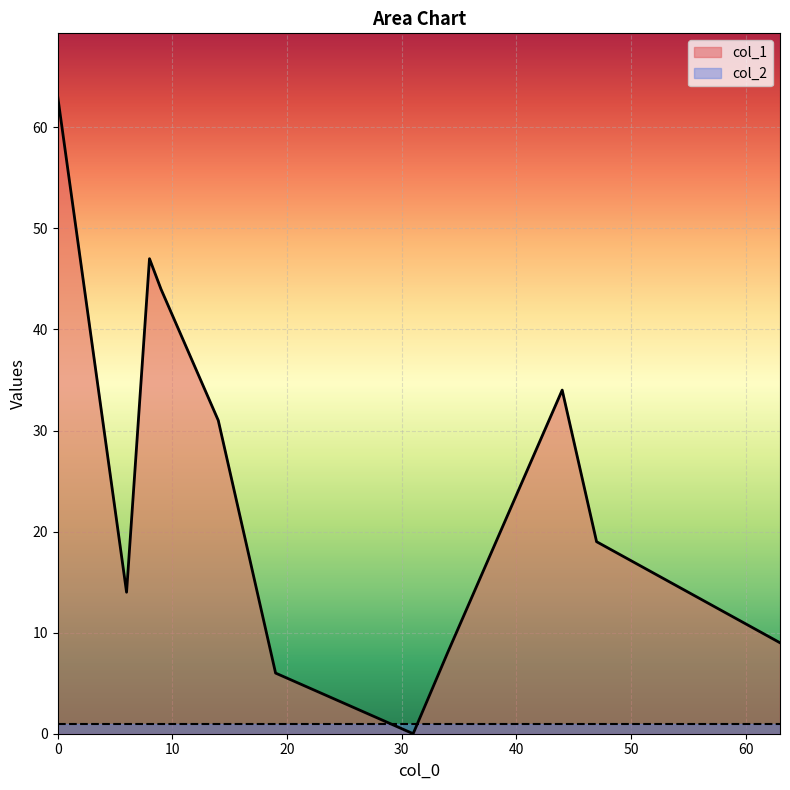

What value does the col_2 series have at 44?

1